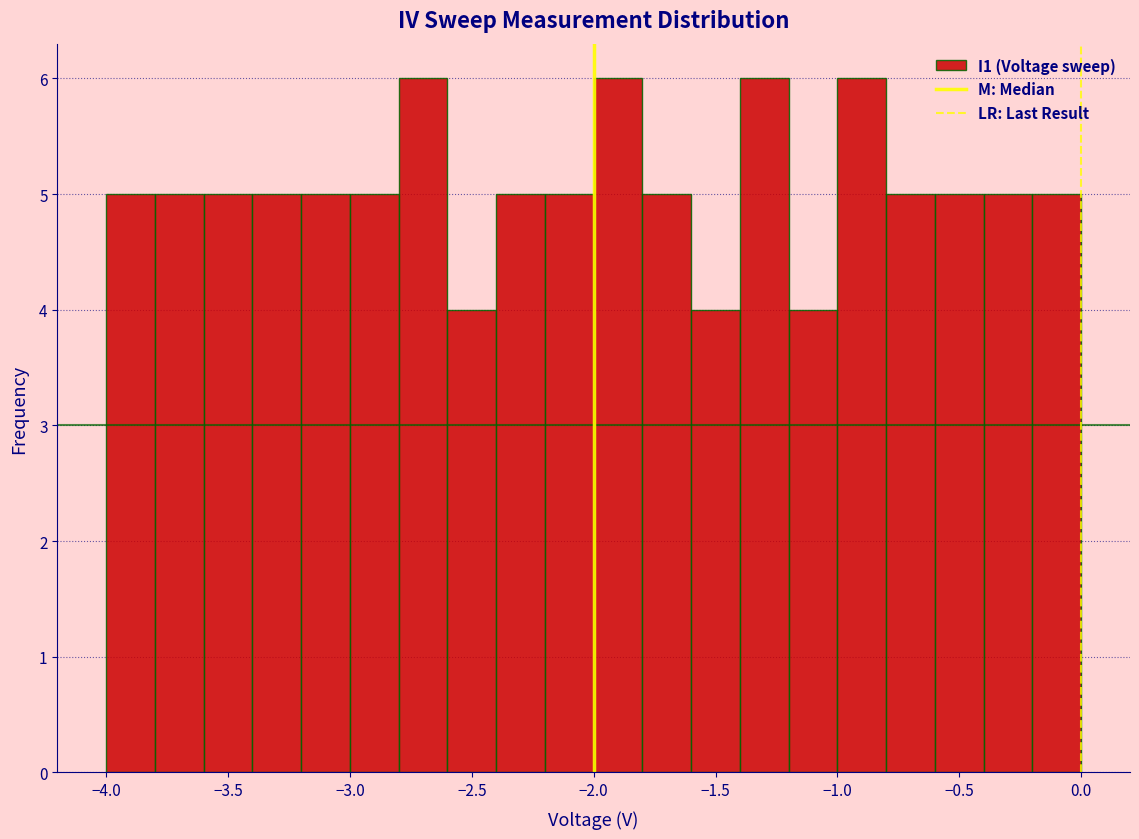

How tall is the bar that spans -0.2 to 0.0 on the x-axis? The values are not printed on the chart, so give them approximately, as read against the axis.

5